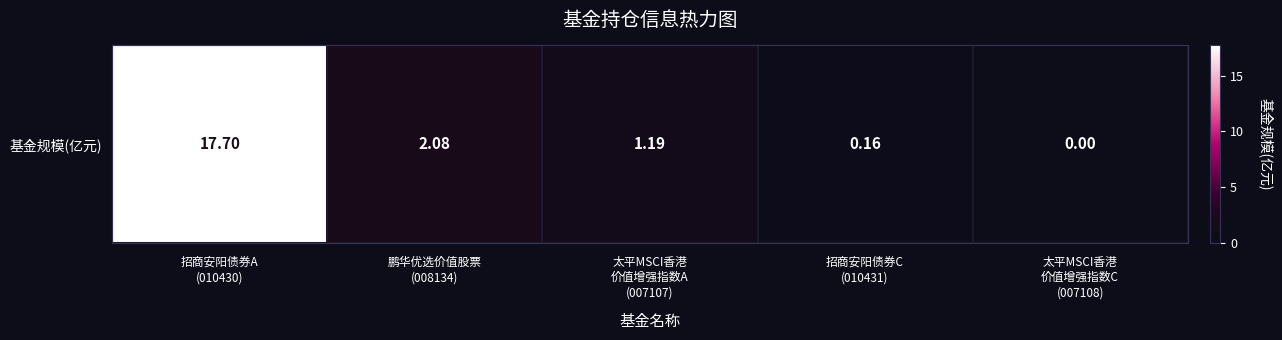

Where does the data first go above 1?

招商安阳债券A
(010430)